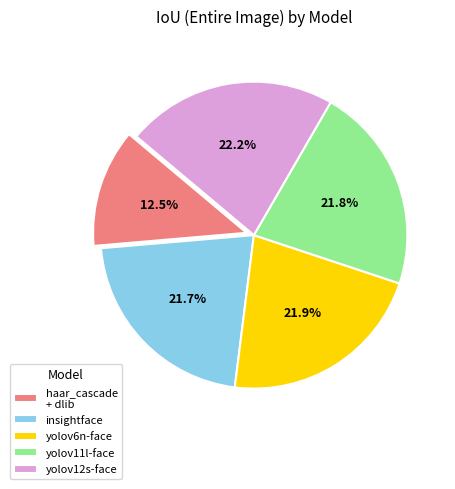

What is the smallest slice in the pie chart?

haar_cascade + dlib